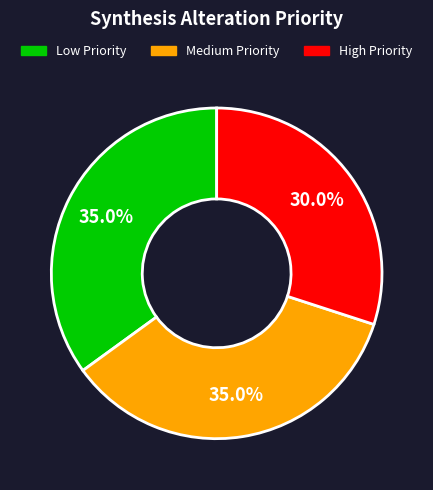

How many slices are in this pie chart?

3